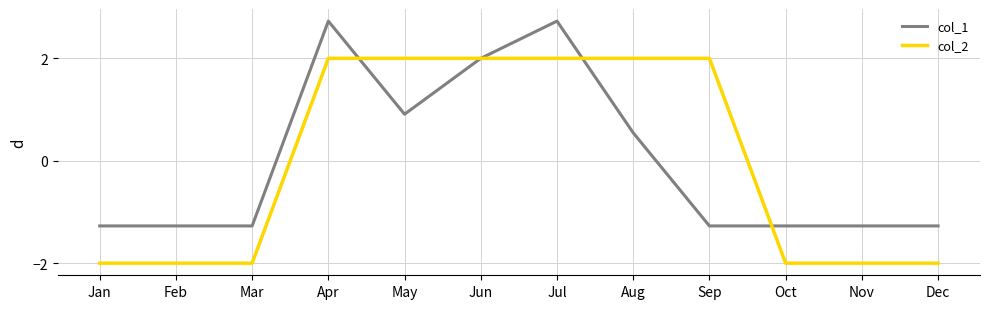

True or false: col_2 and col_1 intersect in this chart.

True